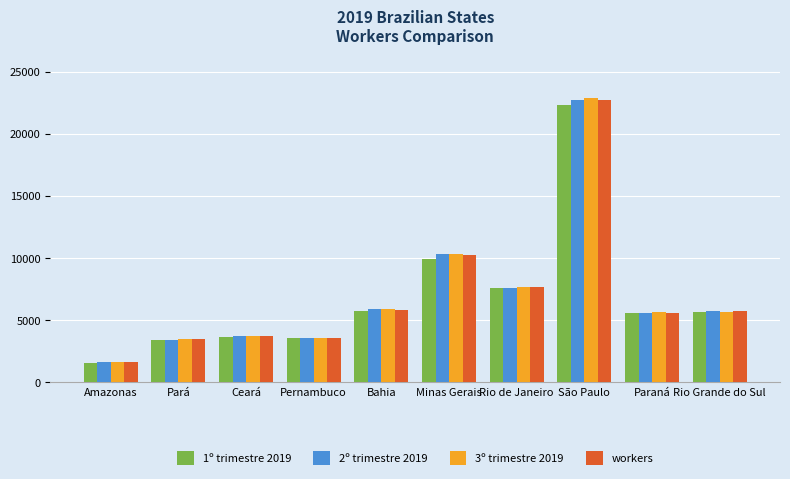

Where is 2º trimestre 2019 nearest to the value 12159?

Minas Gerais